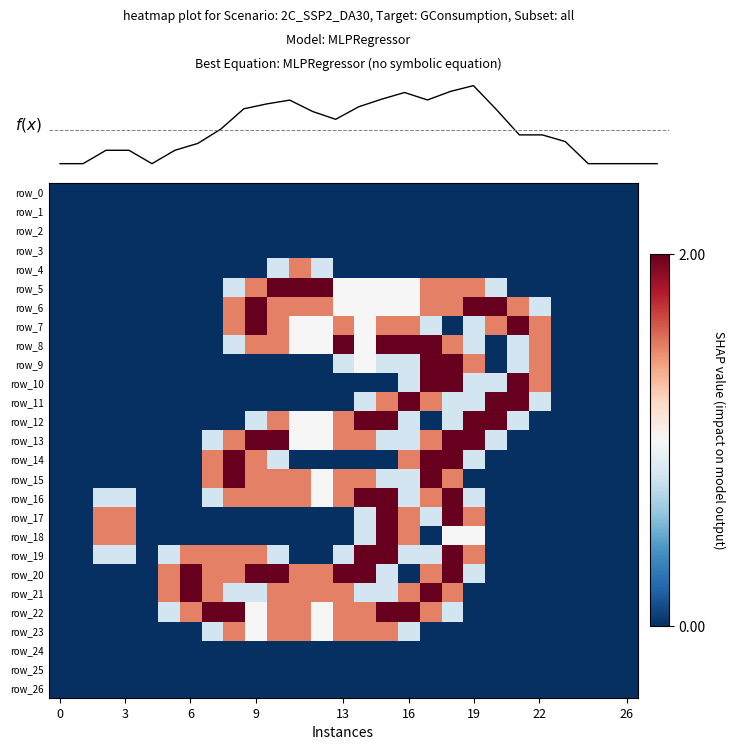

What is the difference between the f(x) values at 26 and 22?

11.9